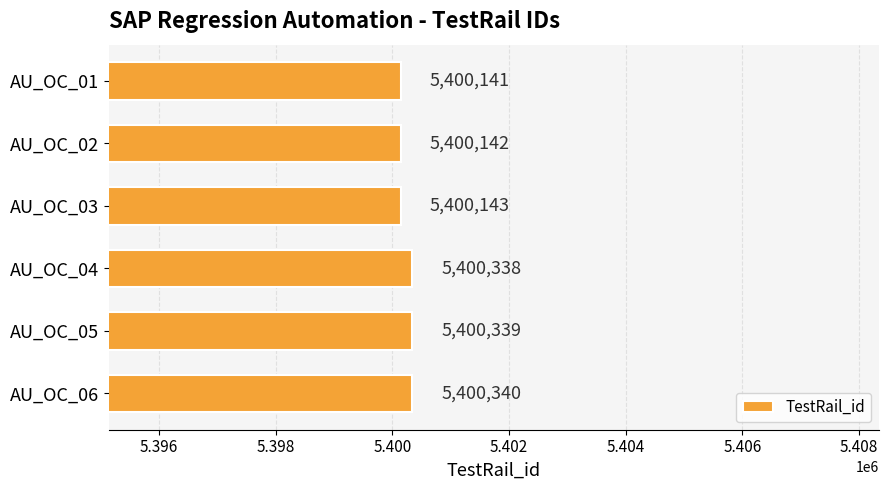

How many series are shown in this chart?

1